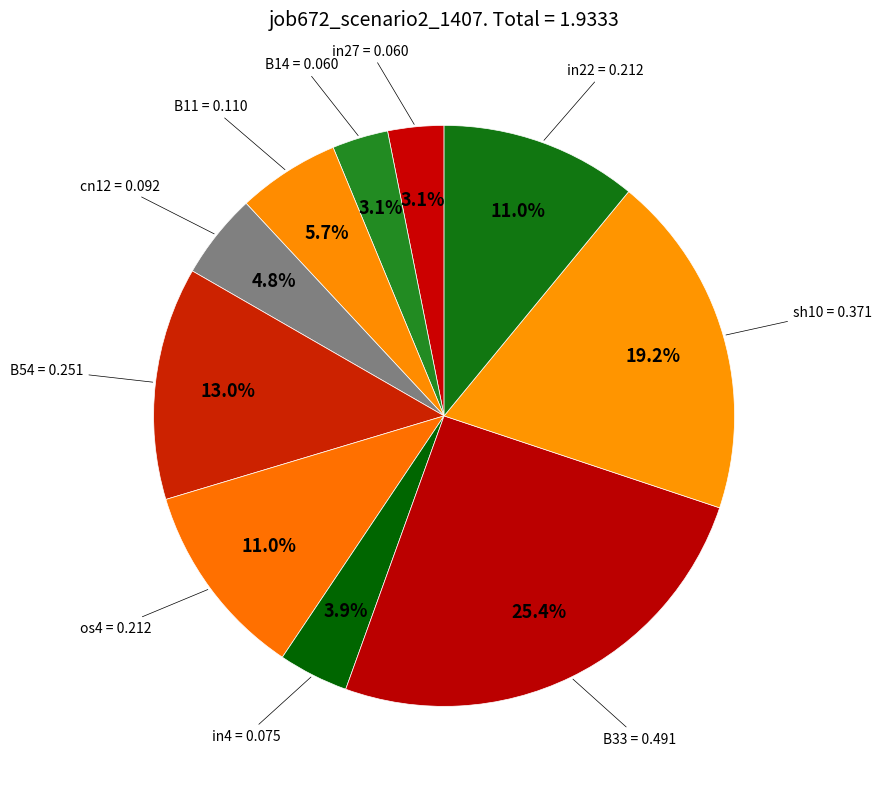

True or false: B54 accounts for 13% of the total.

True